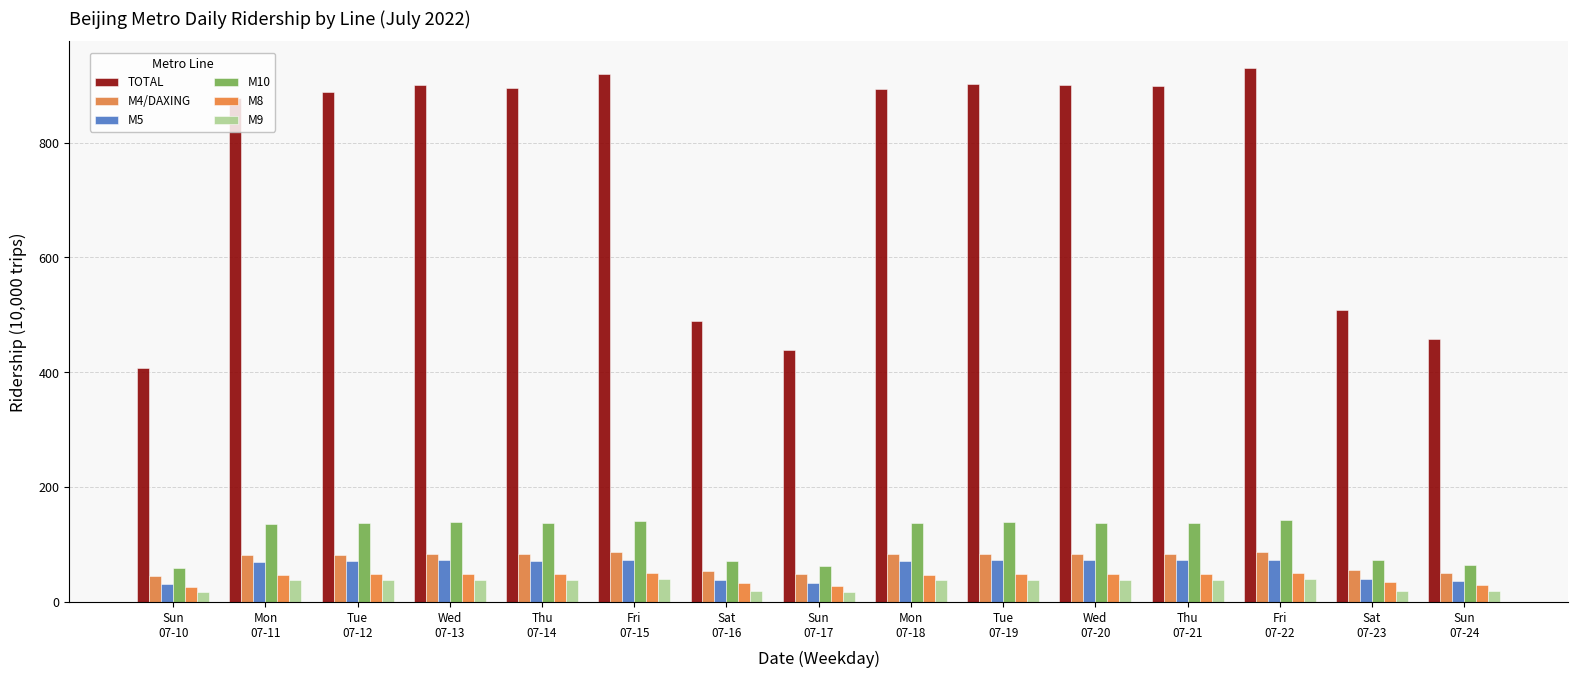

Where does the M9 series first go above 38?

Mon
07-11